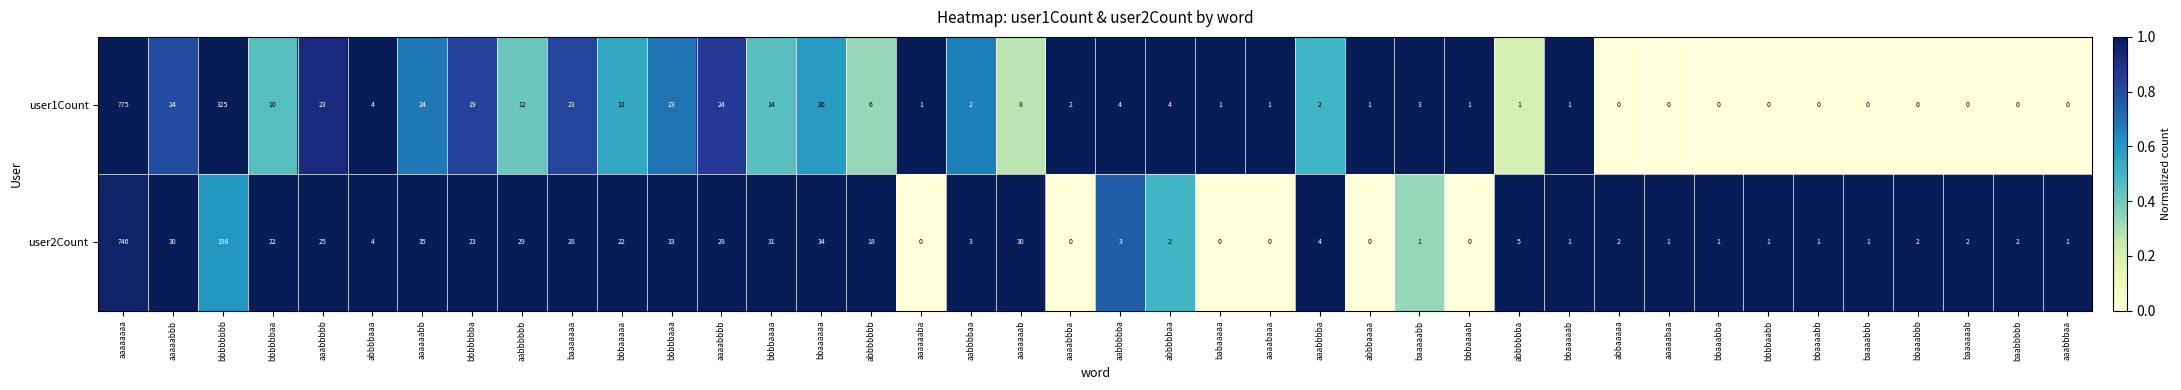

Which series has the largest total across all categories?

user1Count